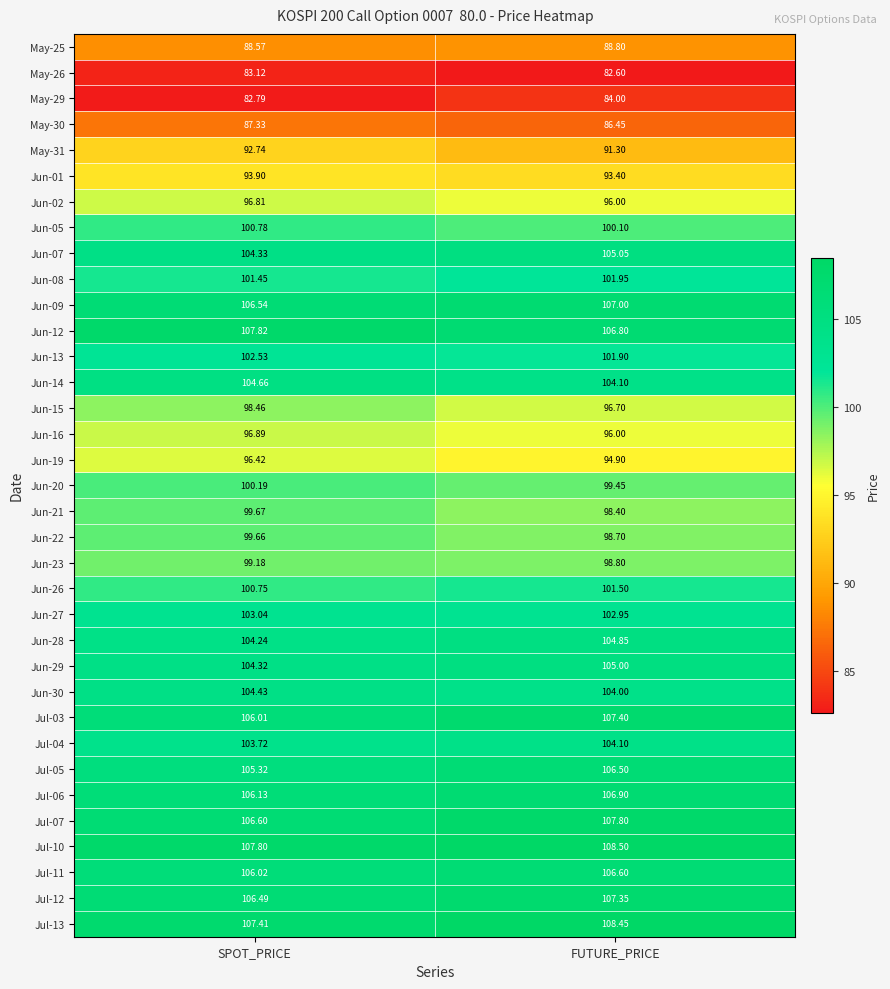

Rank the categories by Jun-26 value from highest to lowest.

FUTURE_PRICE, SPOT_PRICE